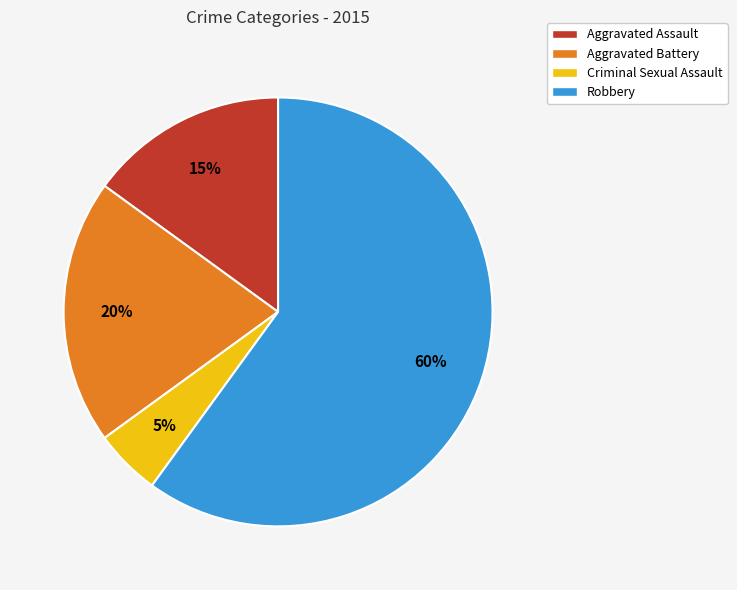

To the nearest percent, what percentage of the pie is Criminal Sexual Assault?

5%